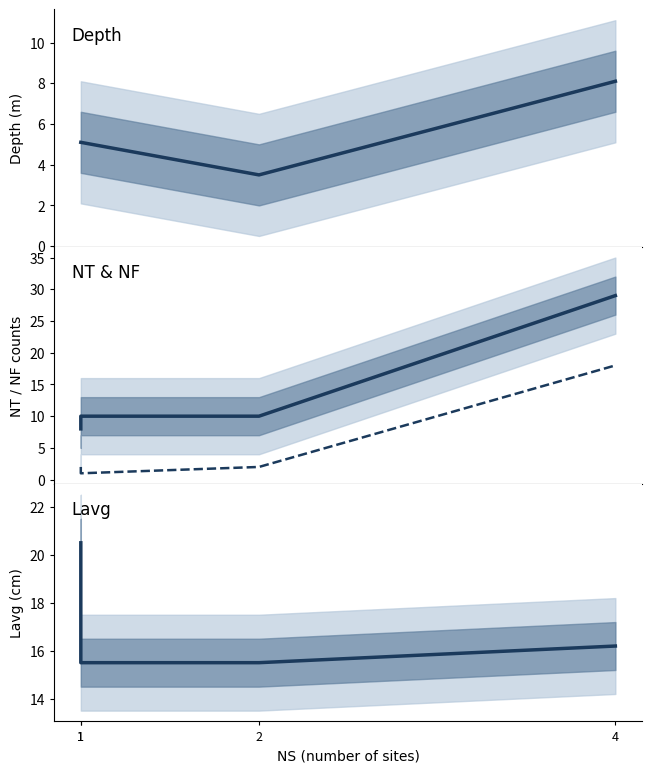

What is the spread (max minus min) of values at 4?

20.9